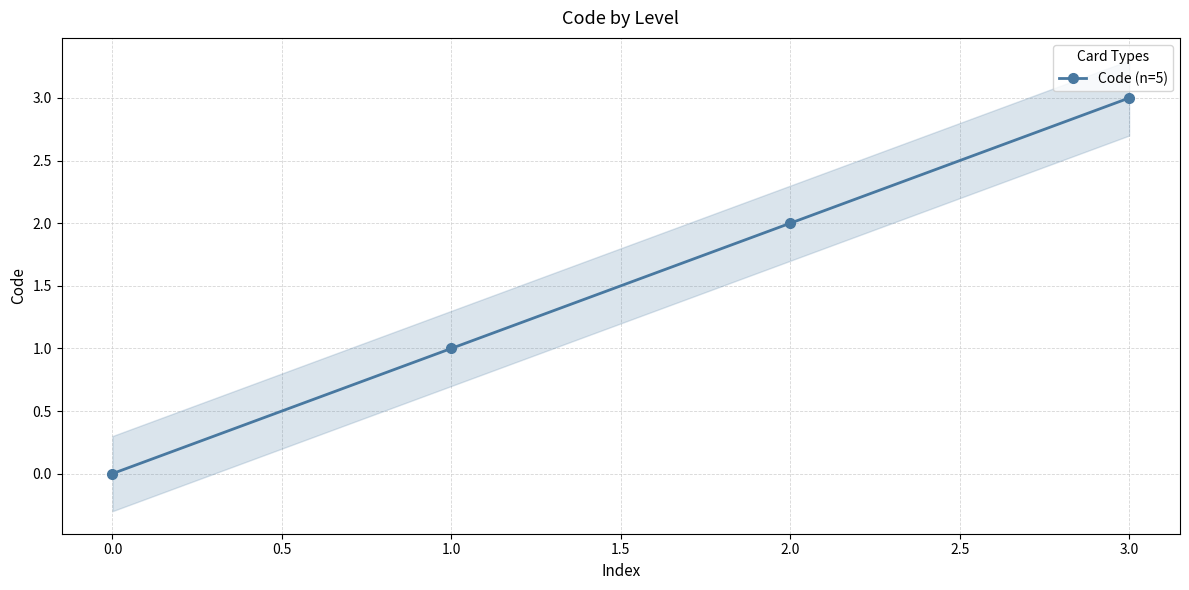

List the labels in order of Code (n=5) value, largest first.

3.0, 2.0, 1.0, 0.0